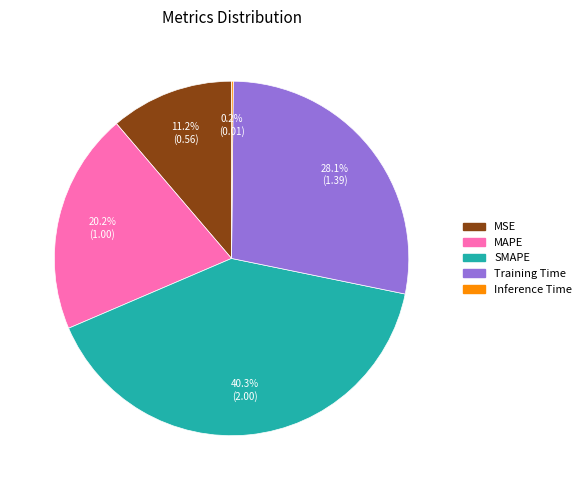

Does Training Time account for over 50% of the chart?

No